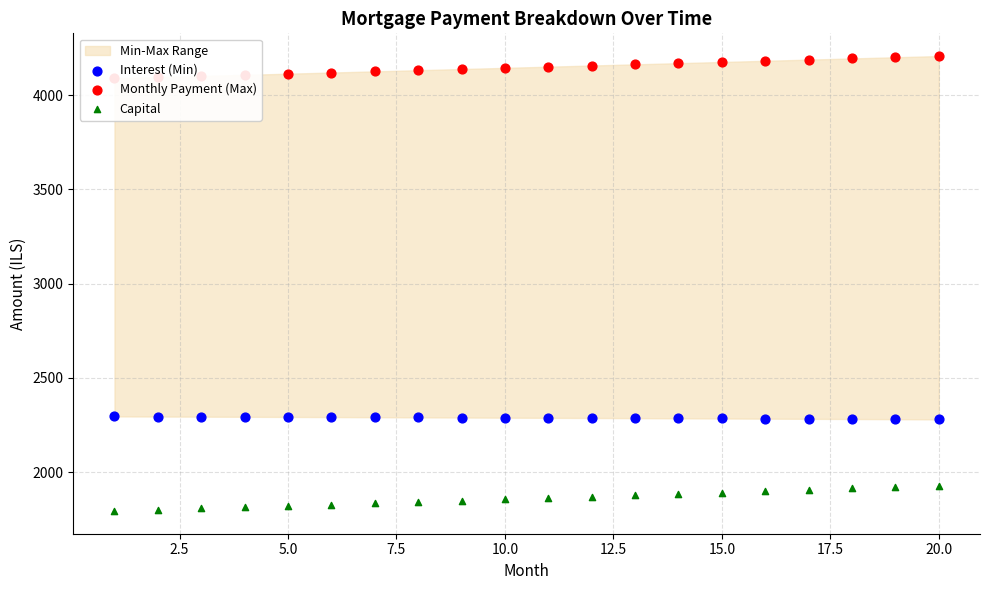

Which series has the largest total across all categories?

Monthly Payment (Max)